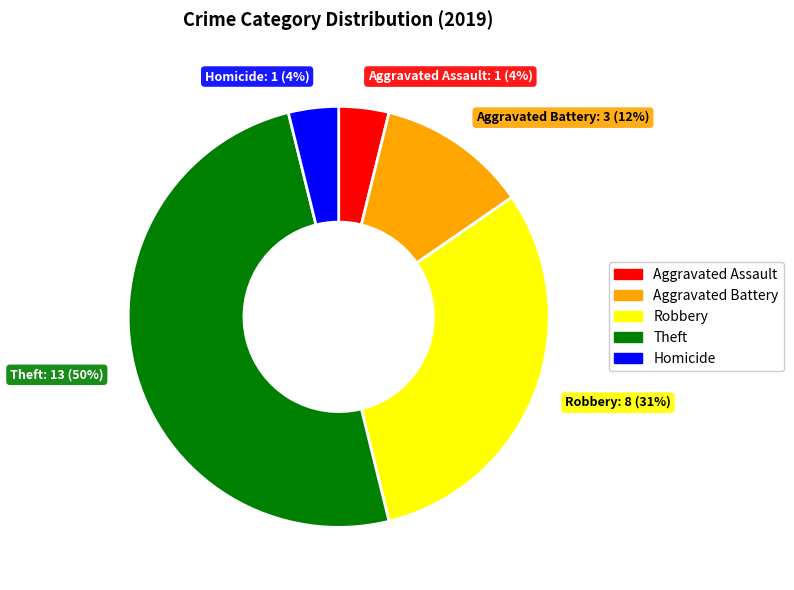

Is it true that Robbery is 45% of the pie?

False